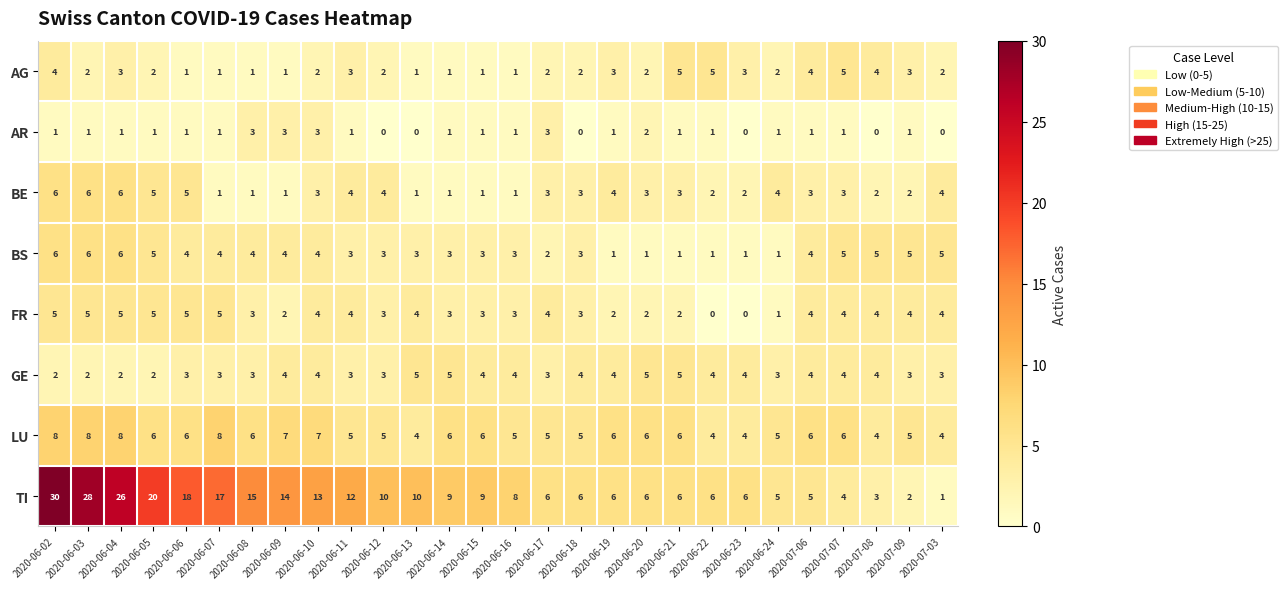

The BE series shows 2 at 2020-06-23. True or false?

True